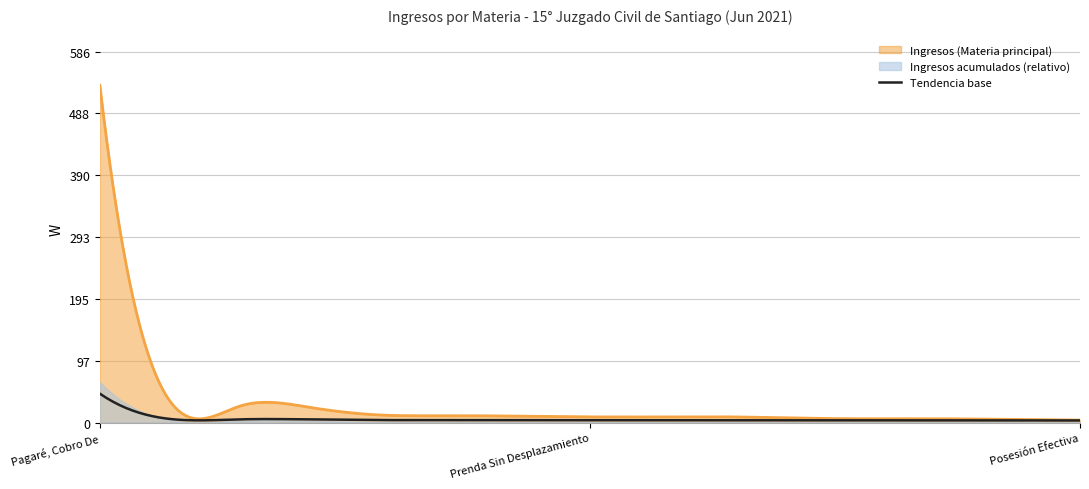

Reading left to right, extract all data points from this chart.

Pagaré, Cobro De=533	Obligación De Dar, Cumplimiento=34	Medida Prejudicial Preparatoria=26	Pesos, Cobro De=24	Prescrip.extinción De Acciones=12	Factura, Notificación De=11	Otros Ejecutivos=10	Prenda Sin Desplazamiento=9	Mutuo, Cobro Ejecutivo De=9	Nombre, Autorización Cambio De=9	Hipotecaria, Acción Según Ley=7	Arrendam.terminación Inmediata=6	Cheque, Notificación Protesto=6	Confesión De Deuda, Citación=5	Posesión Efectiva=4